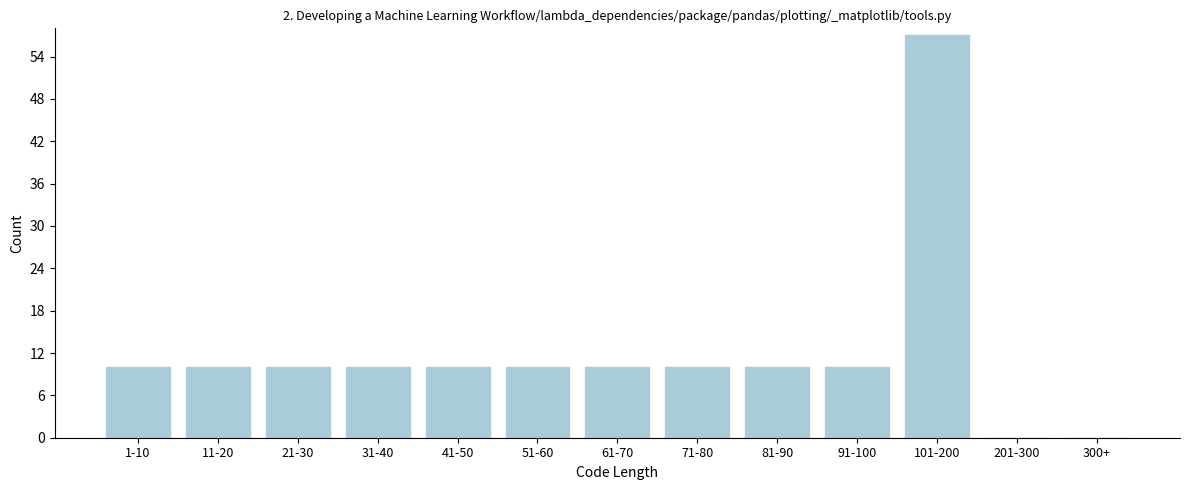

Reading right to left, extract all data points from this chart.

300+=0	201-300=0	101-200=57	91-100=10	81-90=10	71-80=10	61-70=10	51-60=10	41-50=10	31-40=10	21-30=10	11-20=10	1-10=10